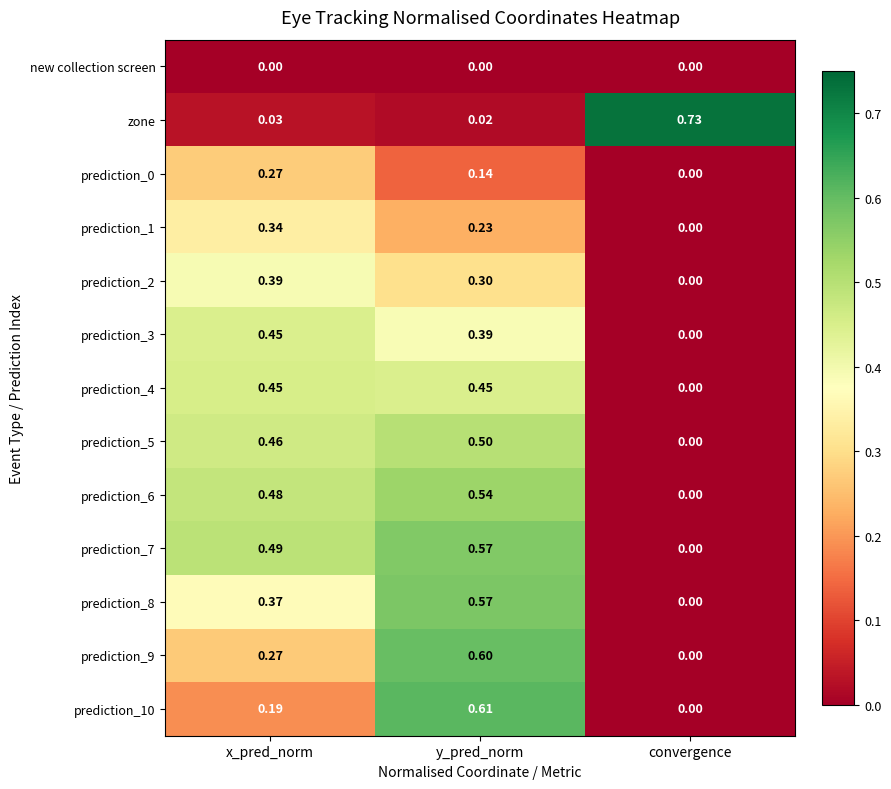

List the labels in order of prediction_1 value, smallest first.

convergence, y_pred_norm, x_pred_norm